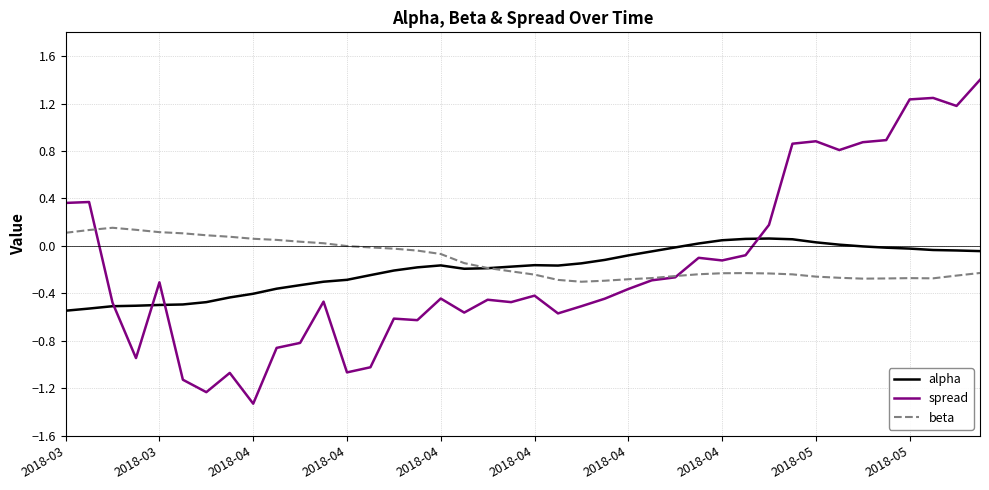

What is the minimum value shown in the chart?

-1.3